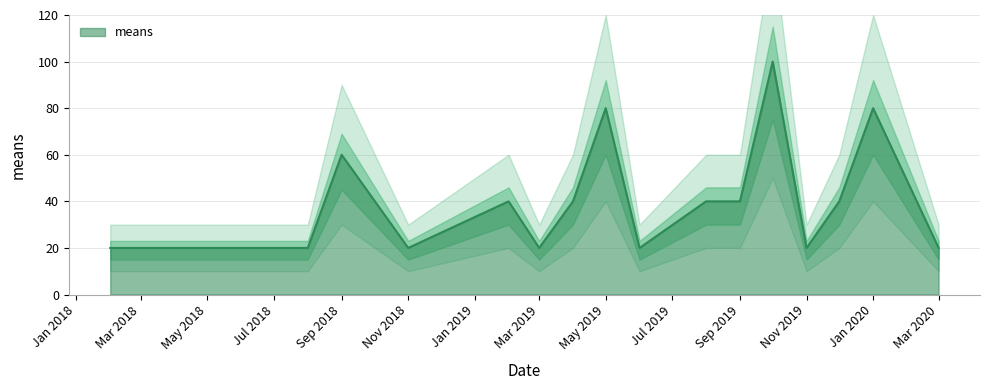

Which label corresponds to the largest value in the chart?

2019-10-01